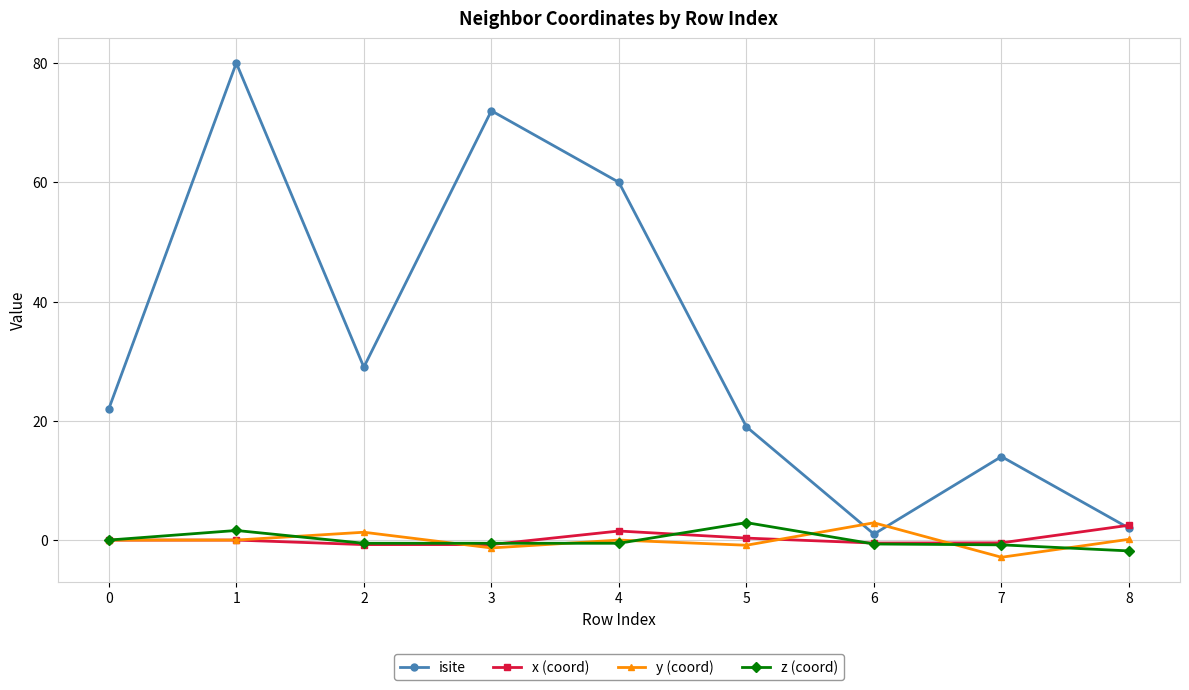

How many distinct data groups are displayed?

4